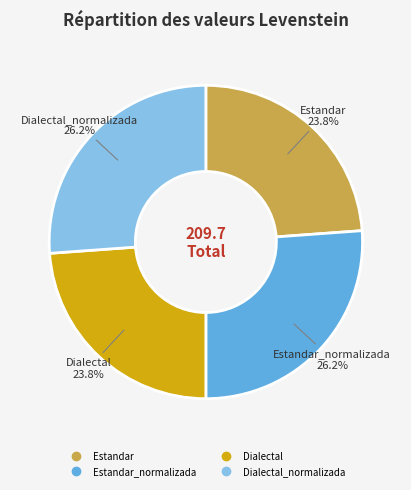

Is there any slice that represents more than half of the pie?

No